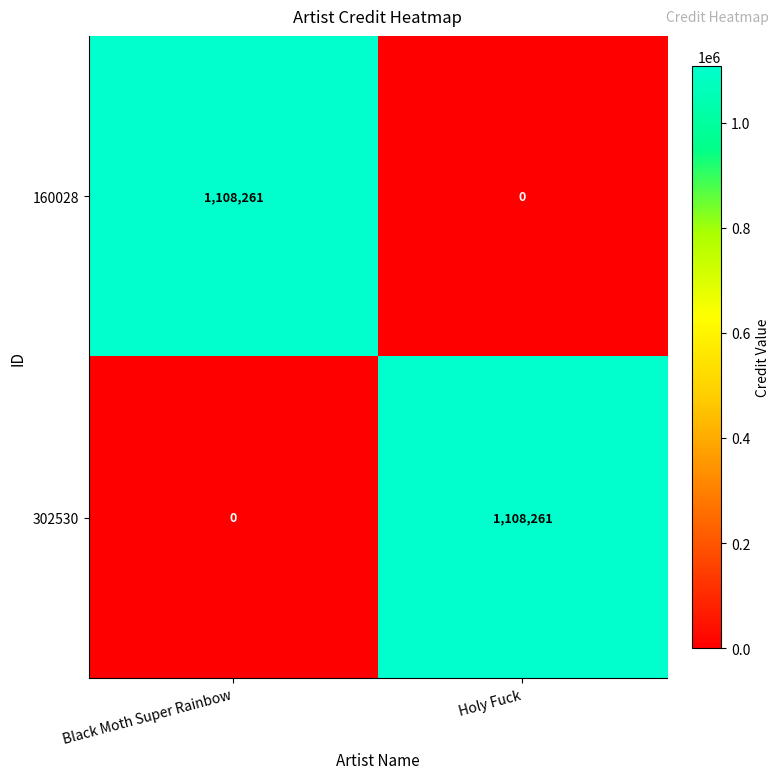

What is the spread (max minus min) of values at Holy Fuck?

1108261